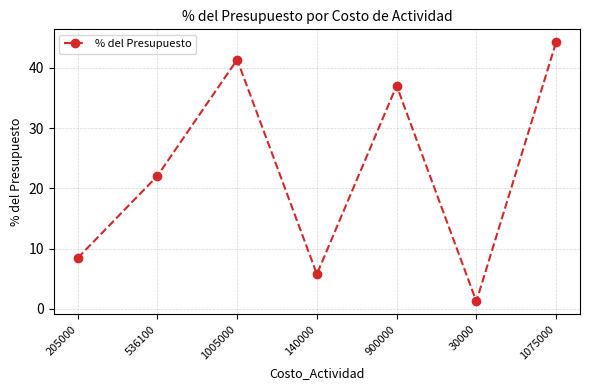

What is the sum of all values?

160.1